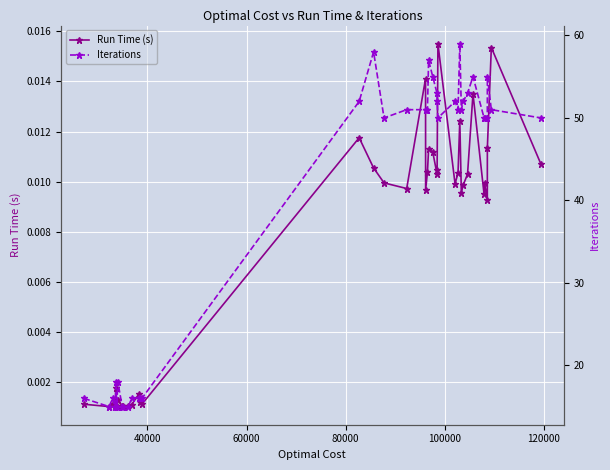

True or false: Run Time (s) has more than 0 interior local peaks.

True